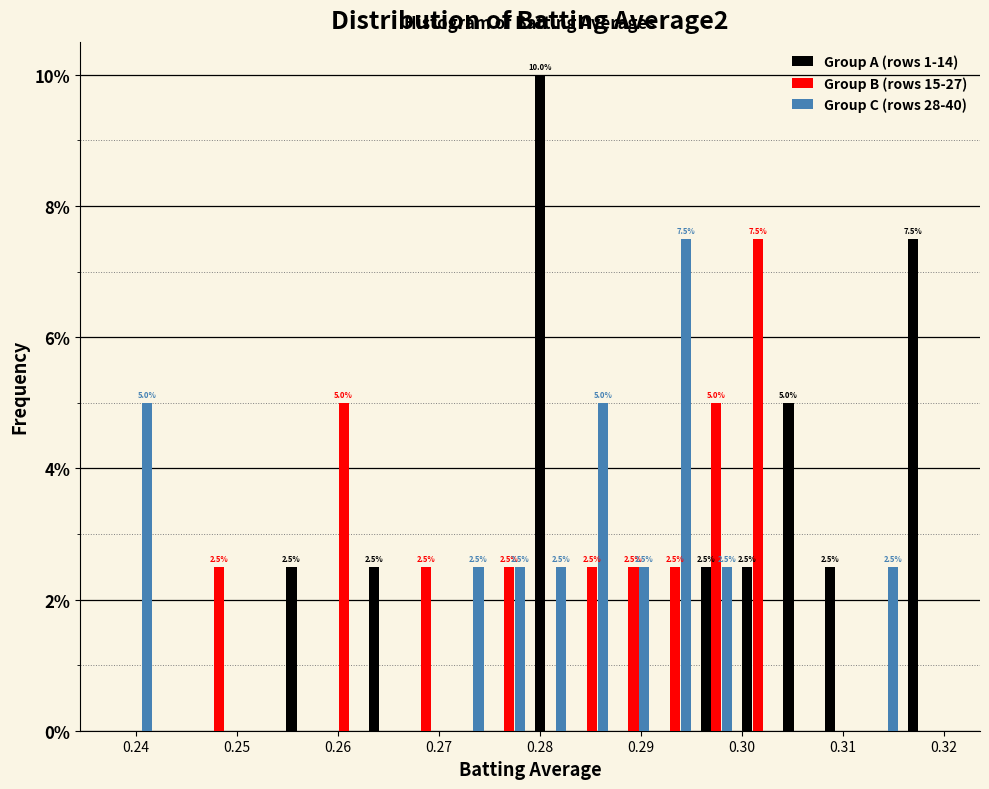

In the Group B (rows 15-27) series, which range on the x-axis has the tallest bar?

0.300 to 0.304